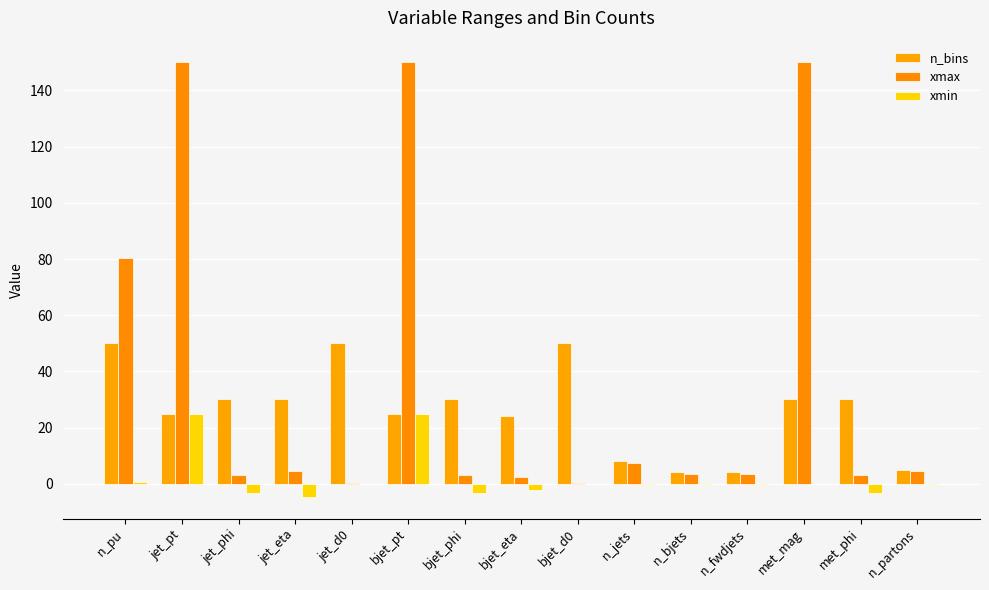

Is the value of xmin at jet_phi greater than the value of n_bins at jet_d0?

No